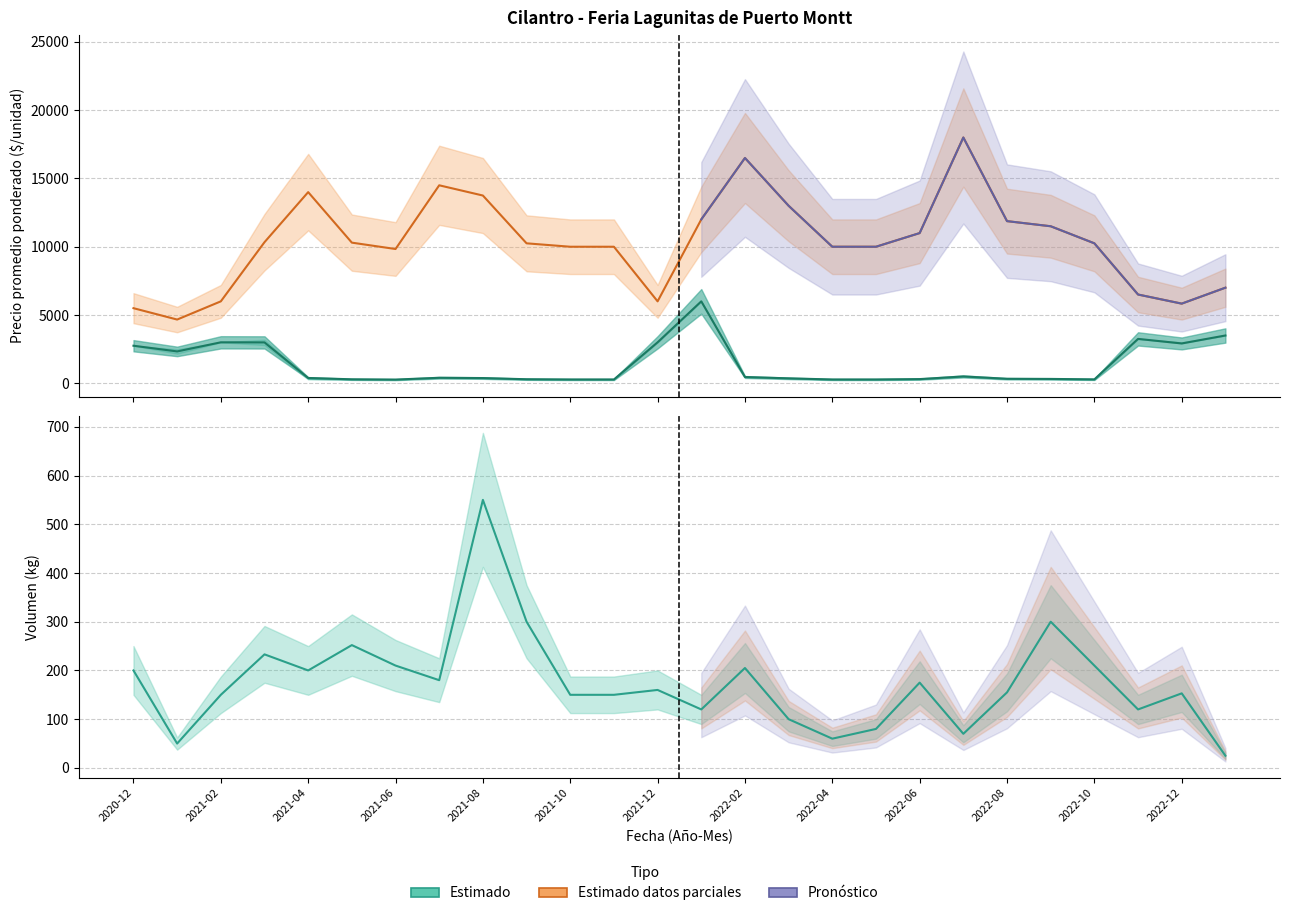

Rank the categories by Precio promedio ponderado value from highest to lowest.

2022-07, 2022-02, 2021-07, 2021-04, 2021-08, 2022-03, 2022-01, 2022-08, 2022-09, 2022-06, 2021-03, 2021-05, 2021-09, 2022-10, 2021-10, 2021-11, 2022-04, 2022-05, 2021-06, 2023-01, 2022-11, 2021-02, 2021-12, 2022-12, 2020-12, 2021-01